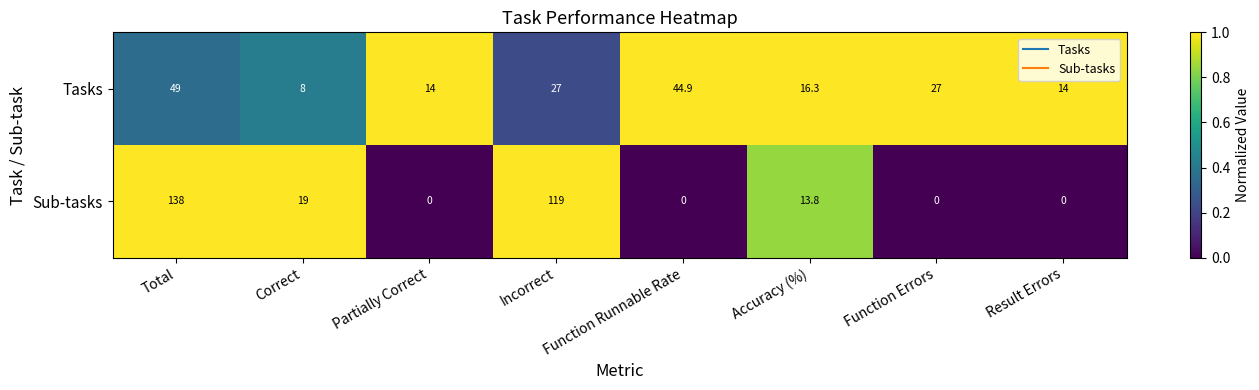

What is the total value across all series at Partially Correct?

14.0